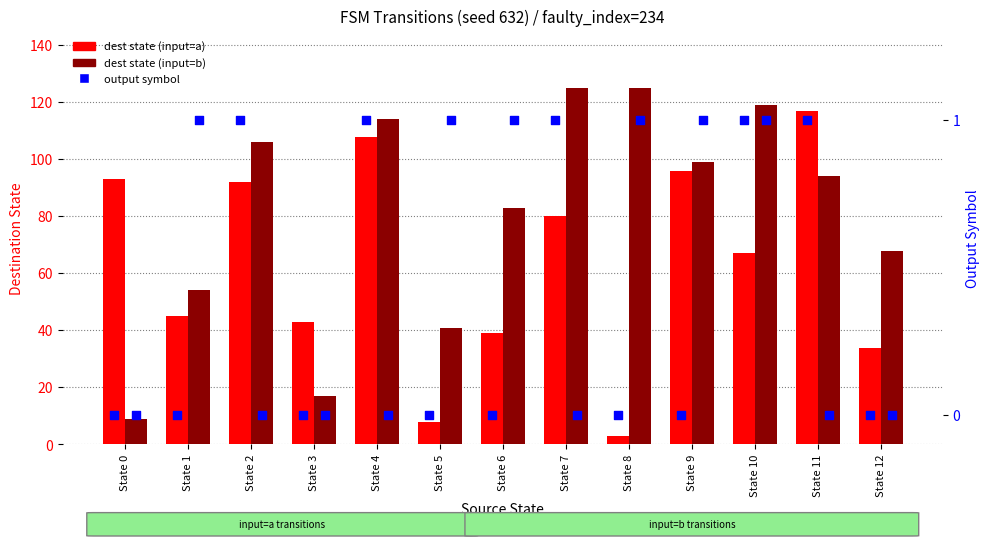

At which category is the sum across all series the highest?

State 4